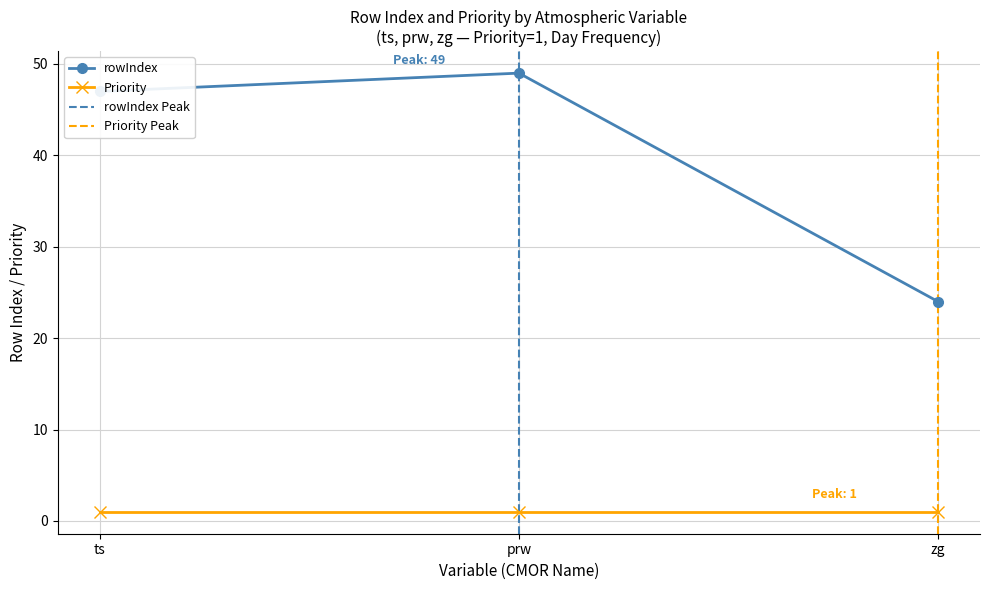

Does the chart display data point markers on the line(s)?

Yes